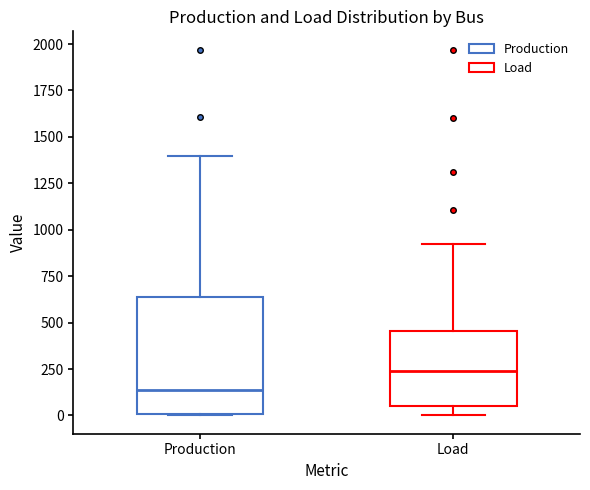

Where is the lower edge of the box for Load on the y-axis? The values are not printed on the chart, so give them approximately, as read against the axis.

50